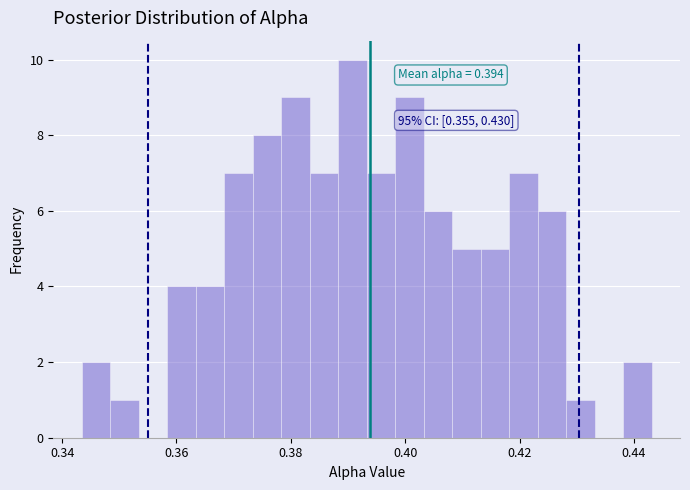

Read against the x-axis, roughly where is the centre of the tallest bar?

0.390